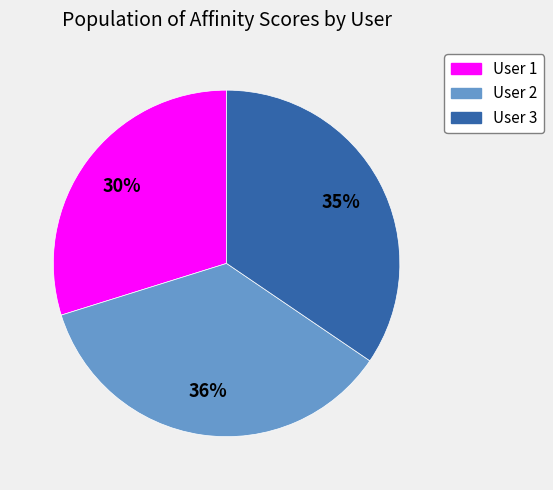

Is User 1 the majority of the pie?

No